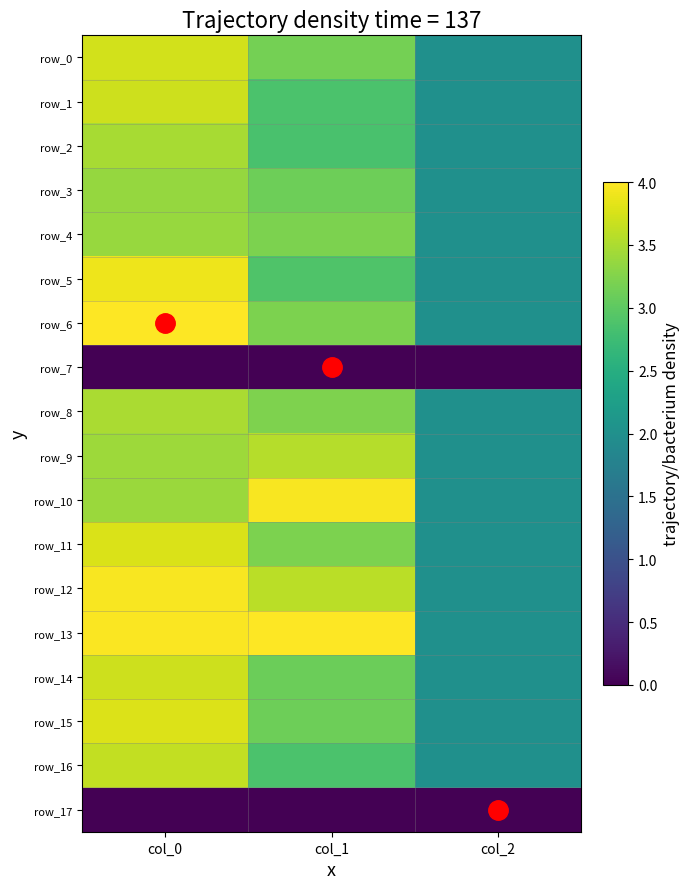

How many values in the row_16 series exceed 2?

2